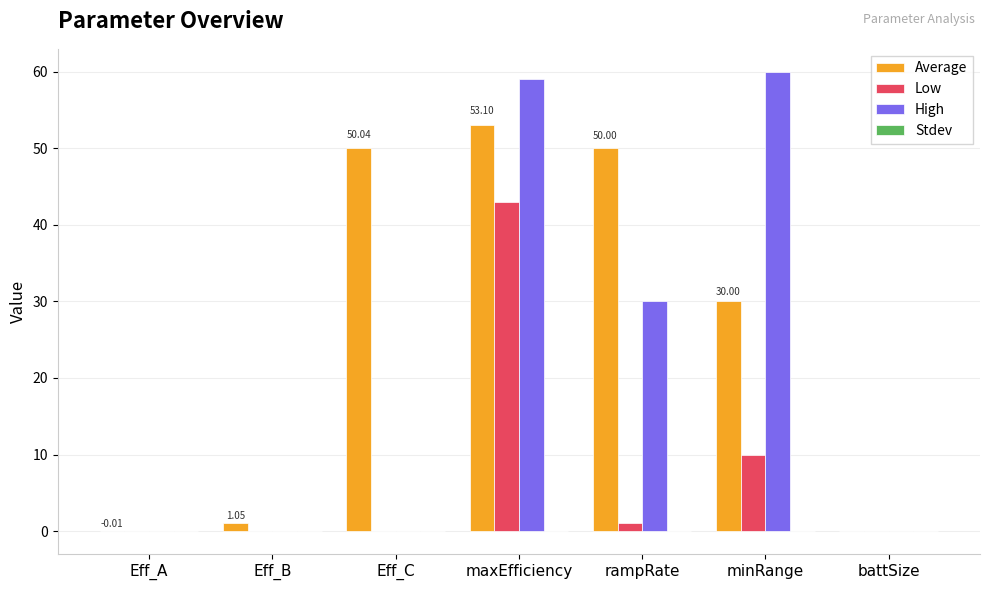

Where is Low nearest to the value 21?

minRange